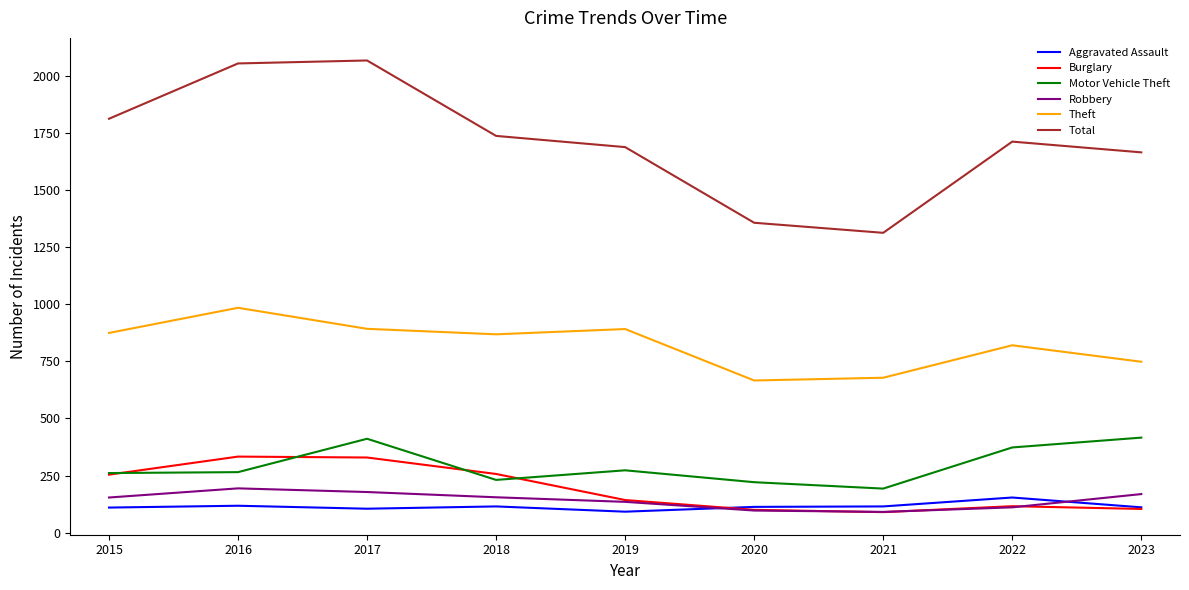

What is the smallest value displayed?

90